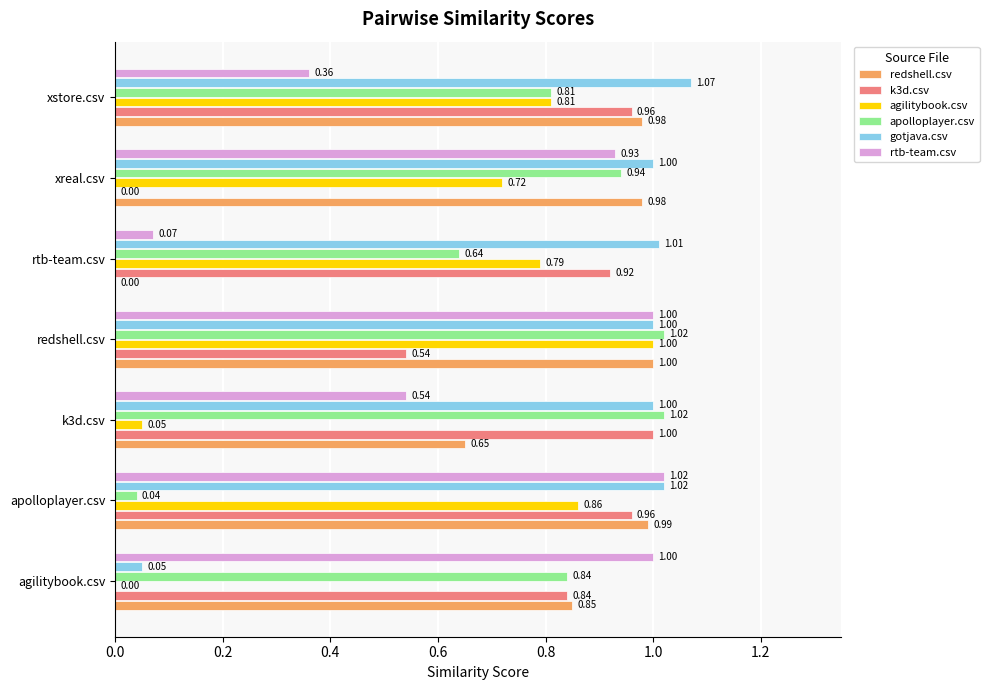

Where is k3d.csv nearest to the value 0?

xreal.csv